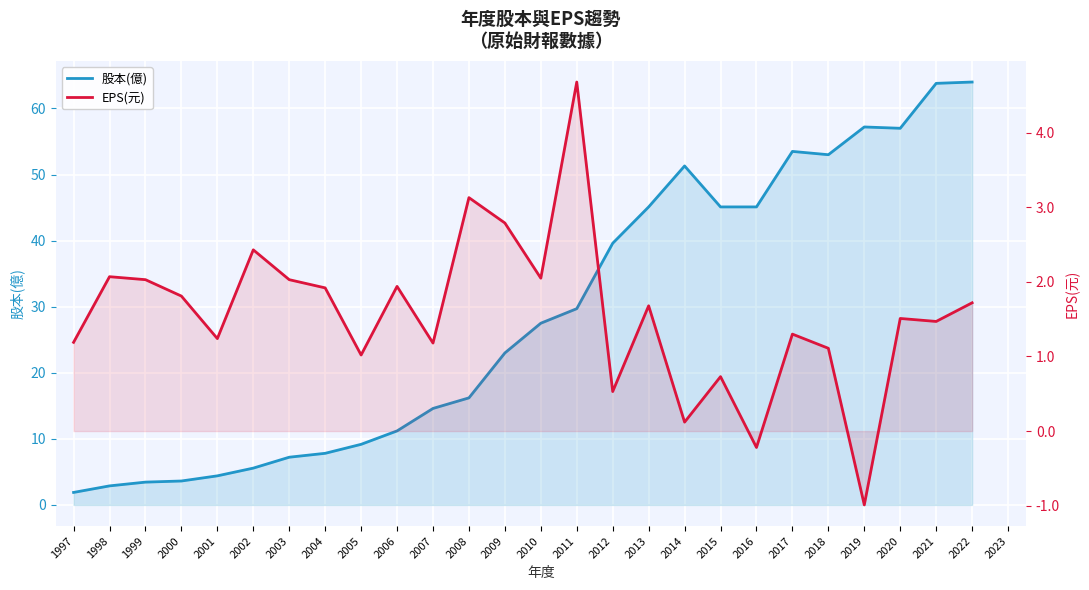

Where is the first local maximum for 股本(億)?

2014